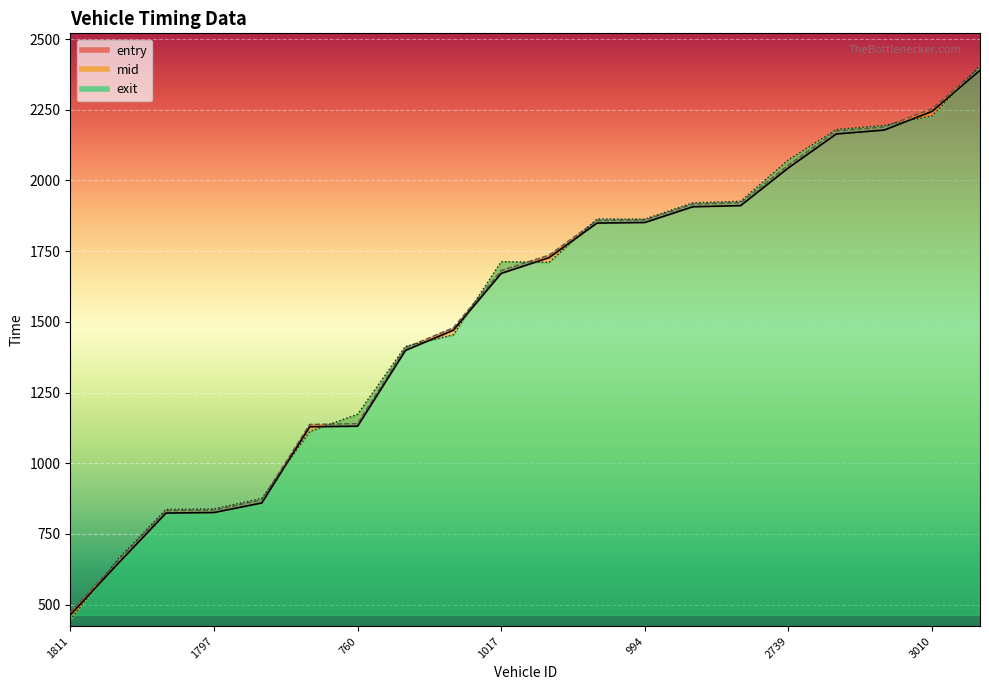

Is the value of mid_line at 14 greater than the value of exit_line at 11?

Yes